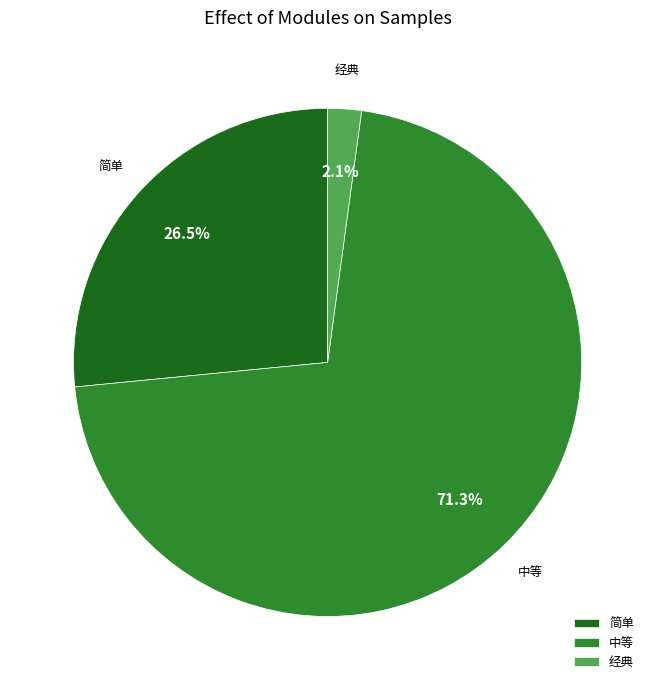

Rank the categories by value from highest to lowest.

中等, 简单, 经典